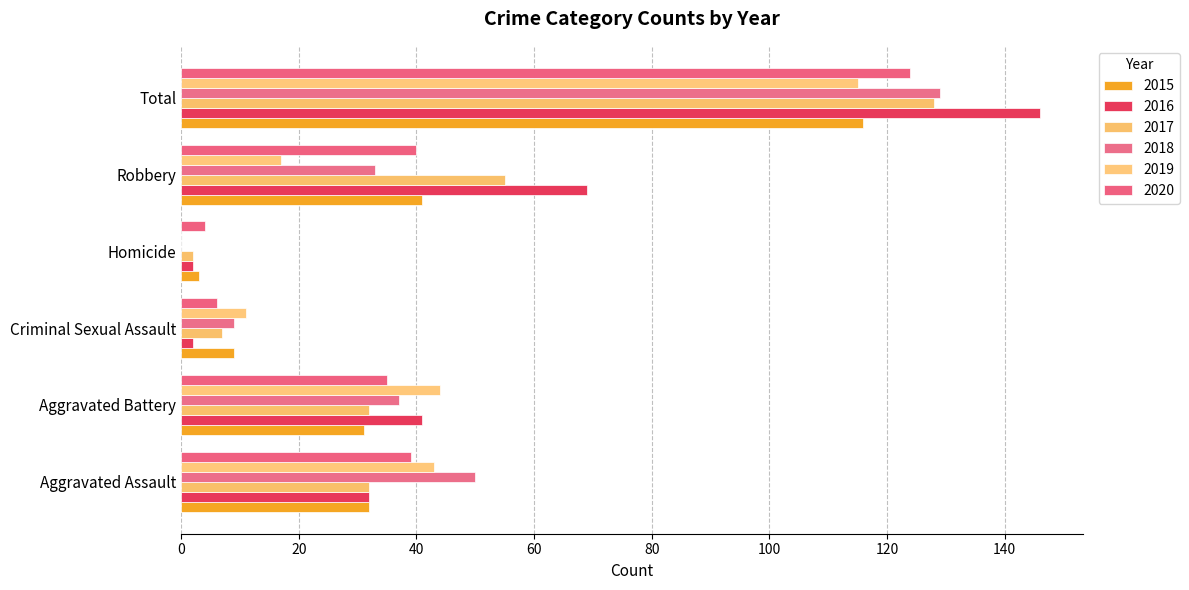

What is the average value of the 2016 series?

49